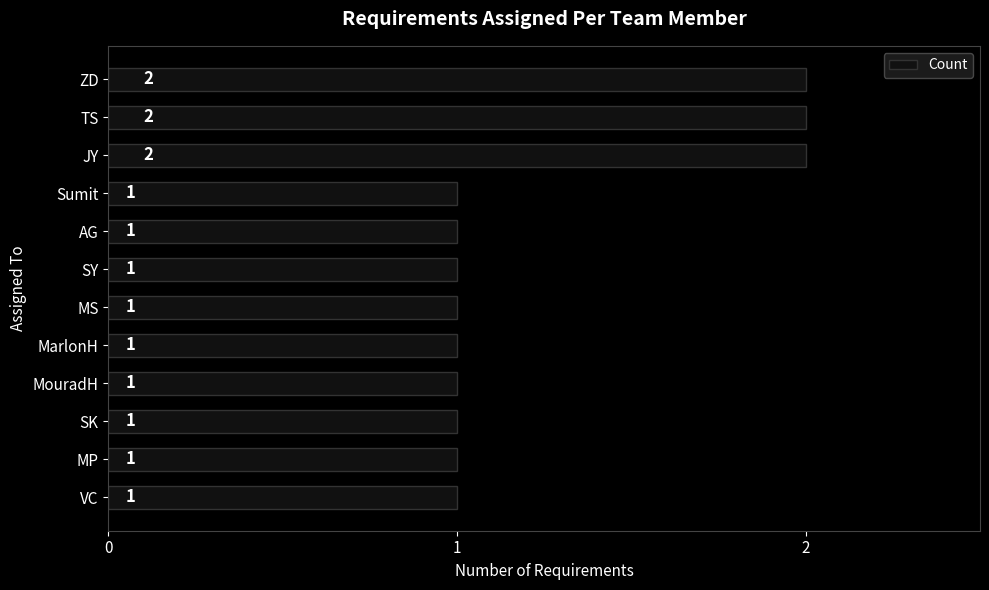

What is the maximum value shown in the chart?

2